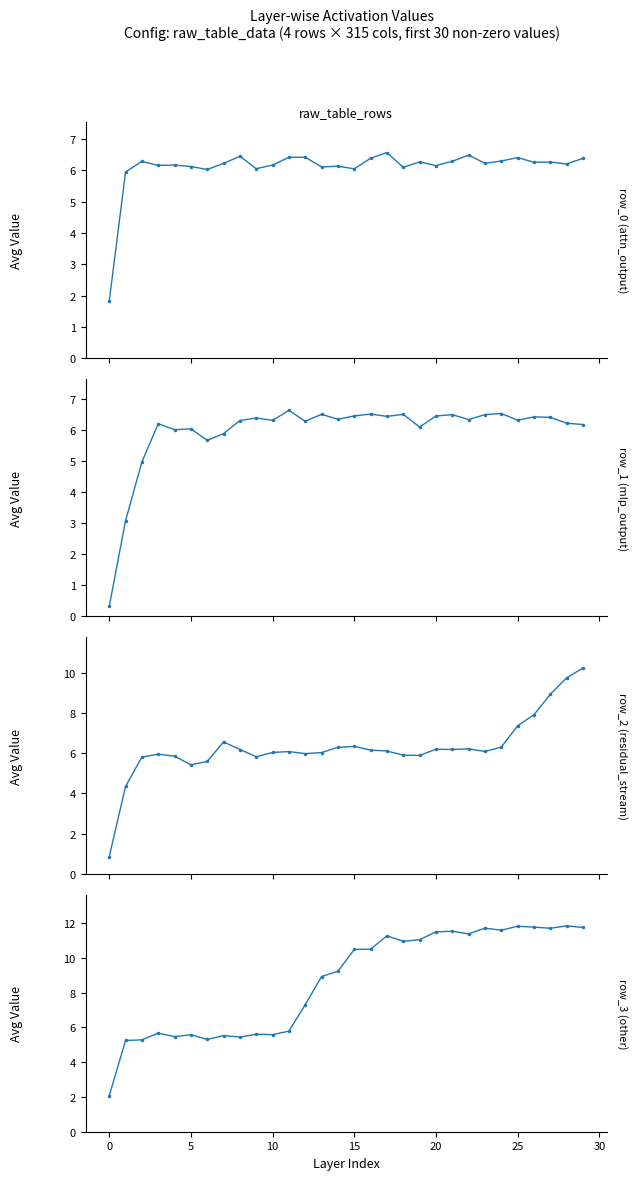

Reading left to right, what are all the values shown in this chart?

row_0: 1.8	5.9	6.3	6.2	6.2	6.1	6.0	6.2	6.4	6.0	6.2	6.4	6.4	6.1	6.1	6.0	6.4	6.6	6.1	6.3	6.1	6.3	6.5	6.2	6.3	6.4	6.3	6.3	6.2	6.4
row_1: 0.3	3.1	5.0	6.2	6.0	6.0	5.7	5.9	6.3	6.4	6.3	6.6	6.3	6.5	6.3	6.4	6.5	6.4	6.5	6.1	6.4	6.5	6.3	6.5	6.5	6.3	6.4	6.4	6.2	6.2
row_2: 0.9	4.3	5.8	6.0	5.8	5.4	5.6	6.6	6.2	5.8	6.0	6.1	6.0	6.0	6.3	6.3	6.2	6.1	5.9	5.9	6.2	6.2	6.2	6.1	6.3	7.4	7.9	8.9	9.7	10.2
row_3: 2.1	5.2	5.3	5.7	5.5	5.6	5.3	5.5	5.4	5.6	5.6	5.8	7.3	8.9	9.2	10.5	10.5	11.3	10.9	11.0	11.5	11.5	11.4	11.7	11.6	11.8	11.8	11.7	11.8	11.7